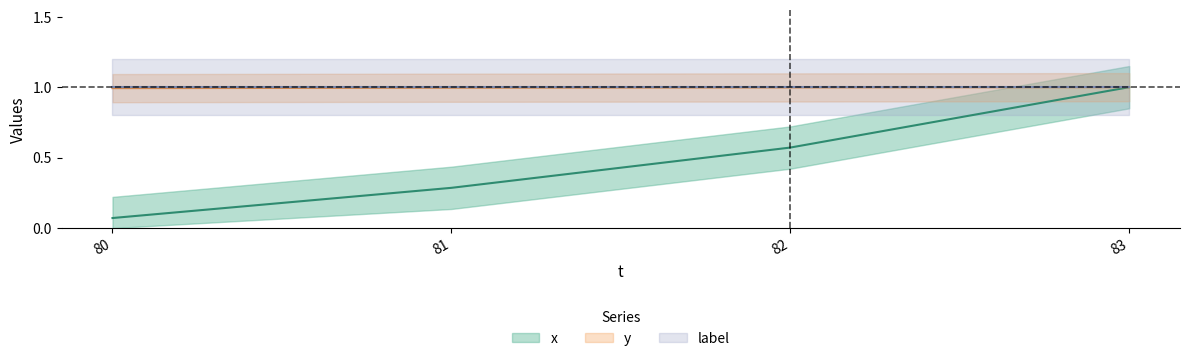

What is the total value across all series at 82?

1.6